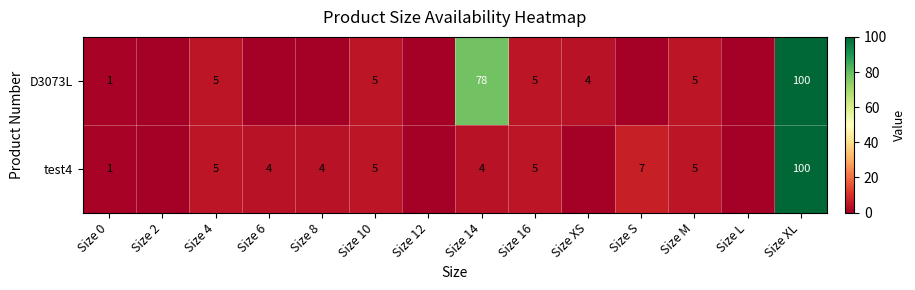

Is the value of test4 at Size 8 greater than the value of D3073L at Size 10?

No